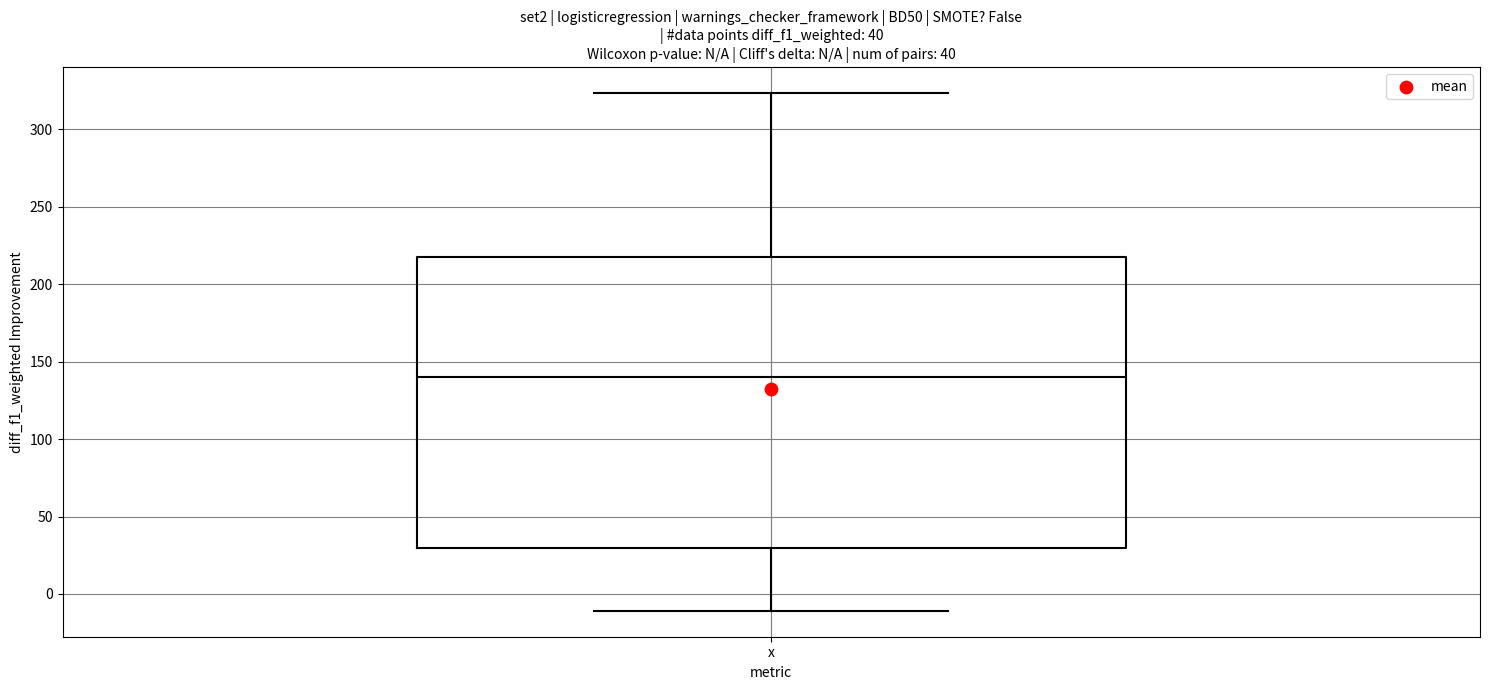

Read this box plot against the y-axis: the position of the median line, the range covered by the box, and the ends of both whiskers. The values are not printed on the chart, so give them approximately, as read against the axis.

median 140, box 30 to 215, whiskers -10 to 325